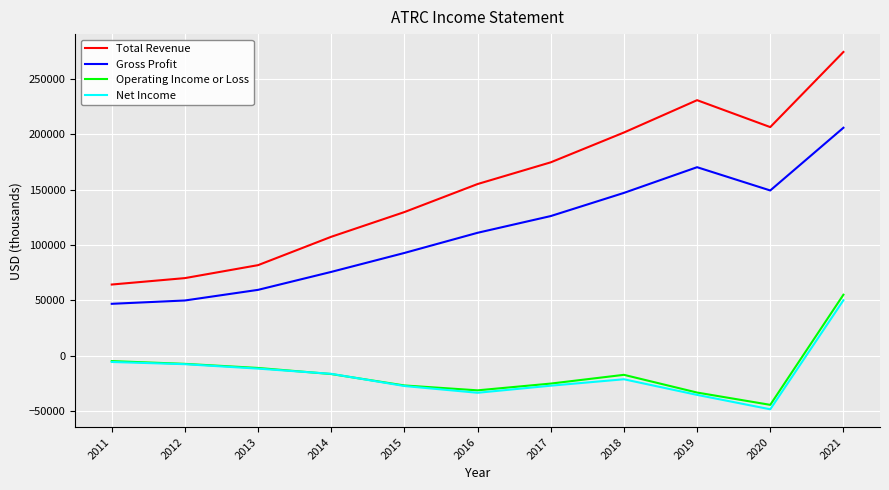

Does the chart display data point markers on the line(s)?

No